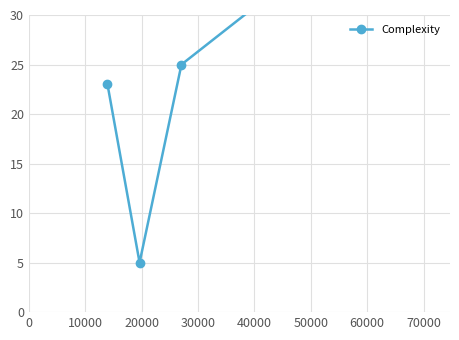

Where does the data first go above 25?

30000